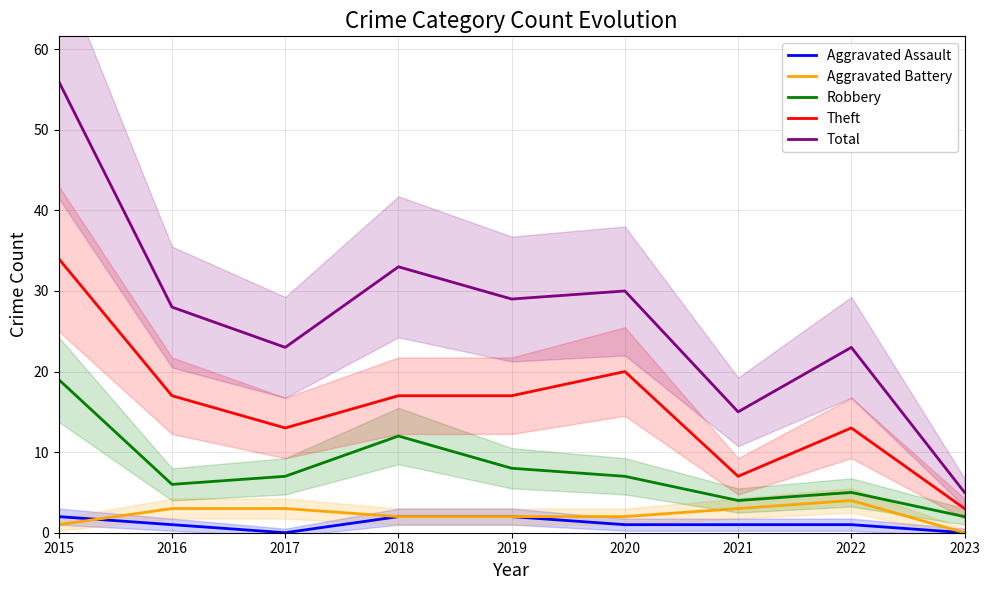

How many categories are shown in the chart?

9